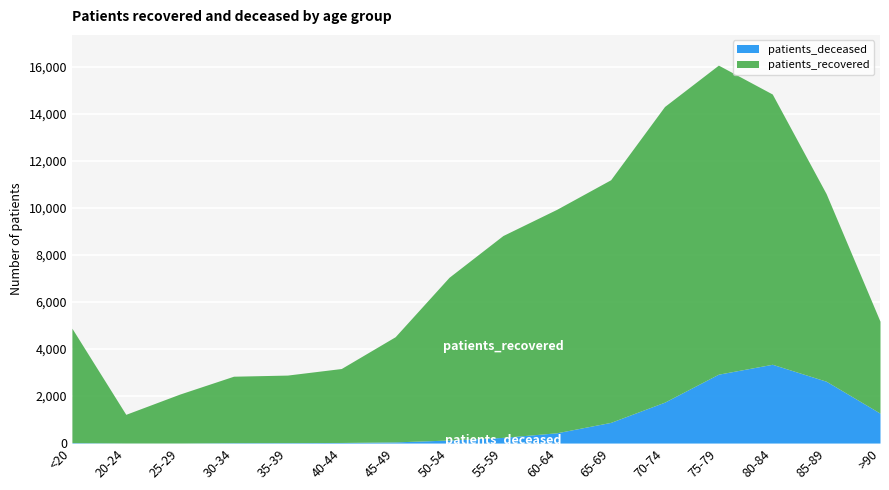

Which label corresponds to the smallest value in the chart?

25-29